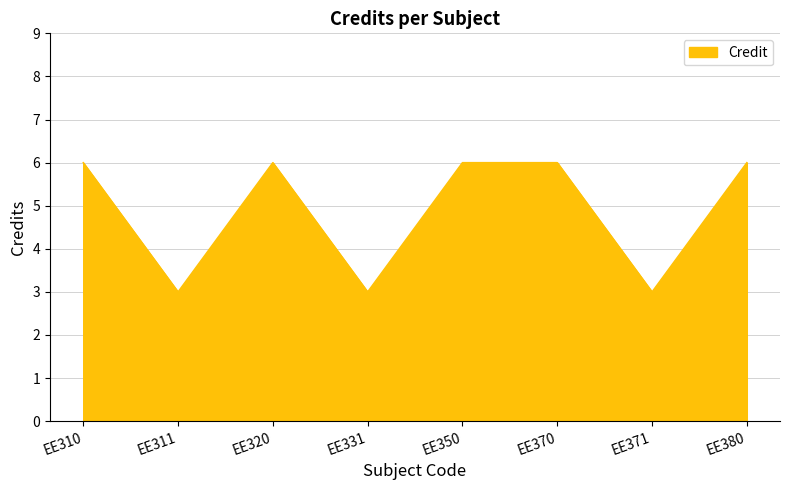

Approximately how many times larger is the value at EE310 compared to EE370?

1.0